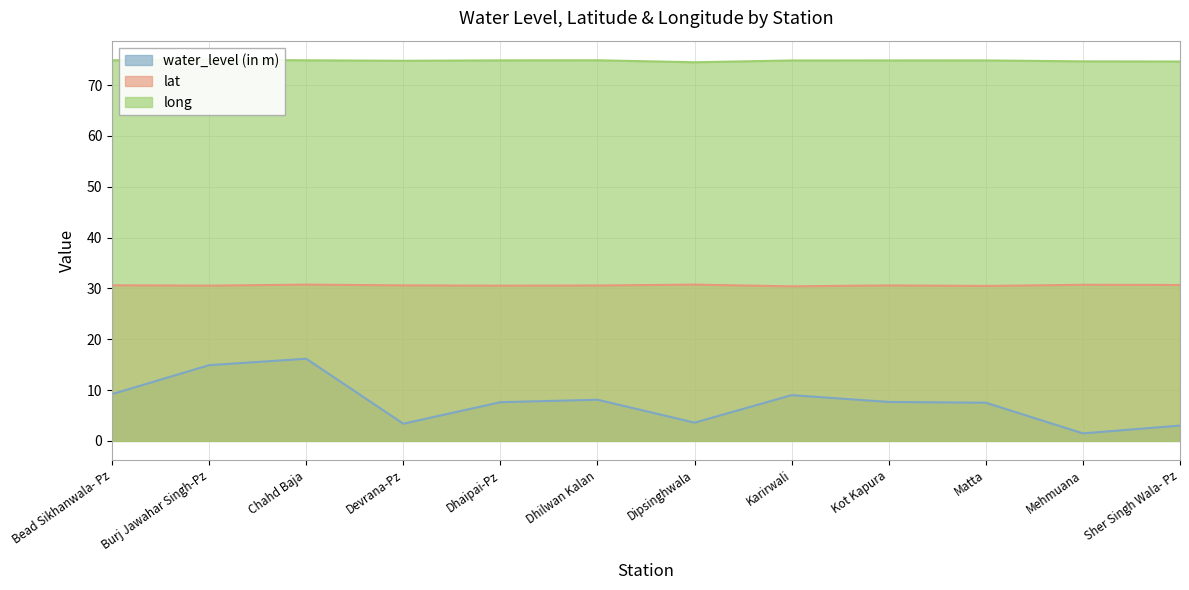

True or false: long has more than 0 interior local peaks.

True